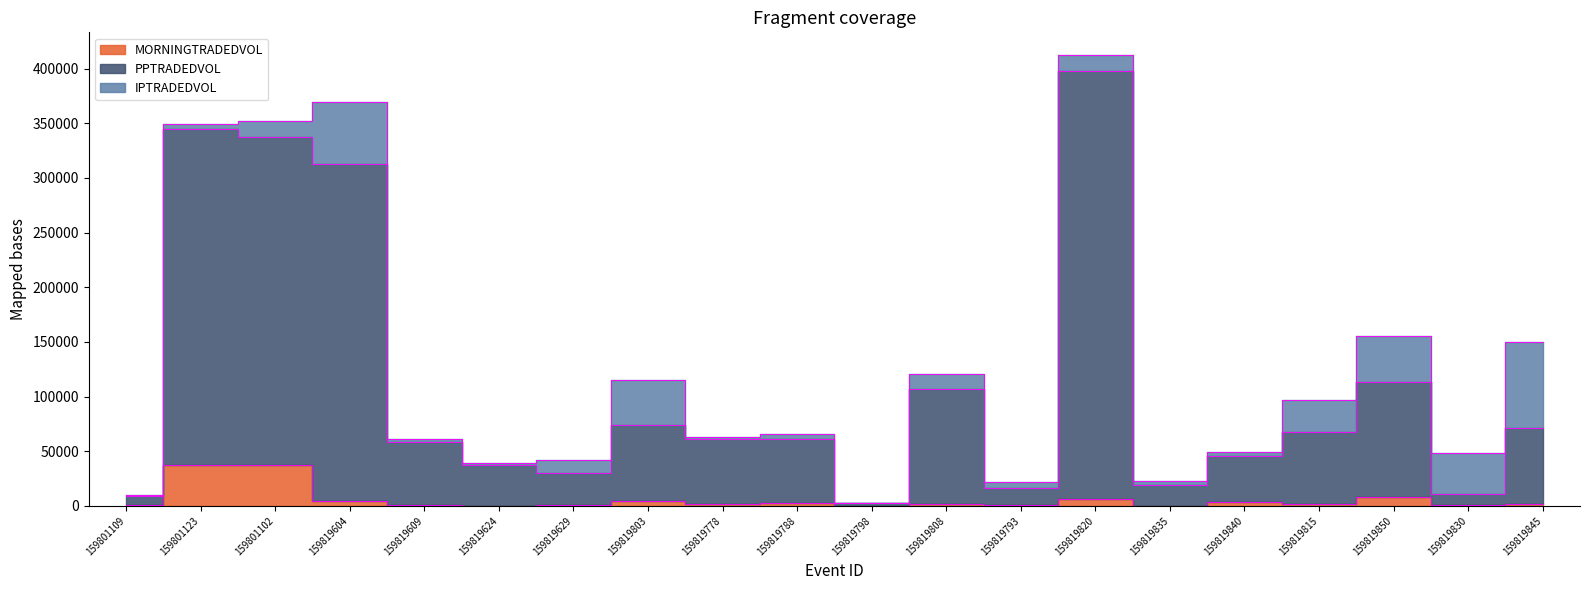

The value of PPTRADEDVOL at 159819815 is 67822.8. True or false?

True